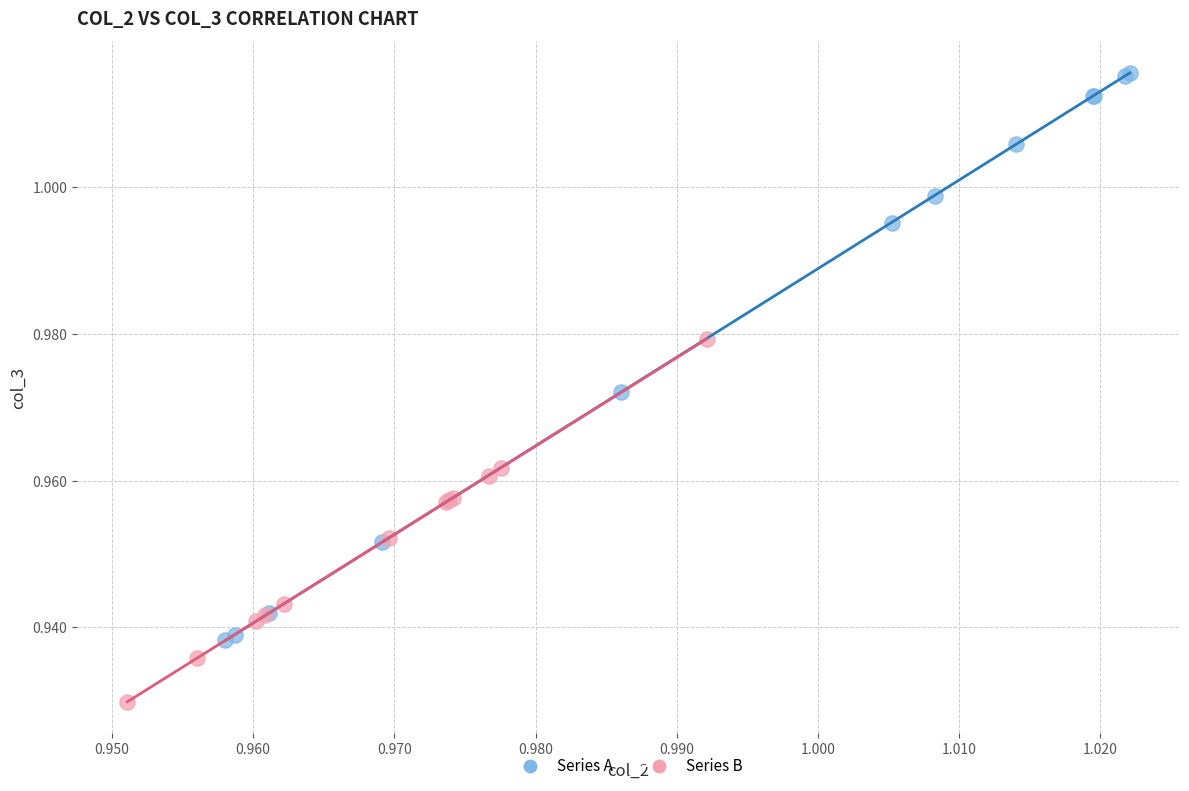

Which series has the widest spread of Y values?

Series A